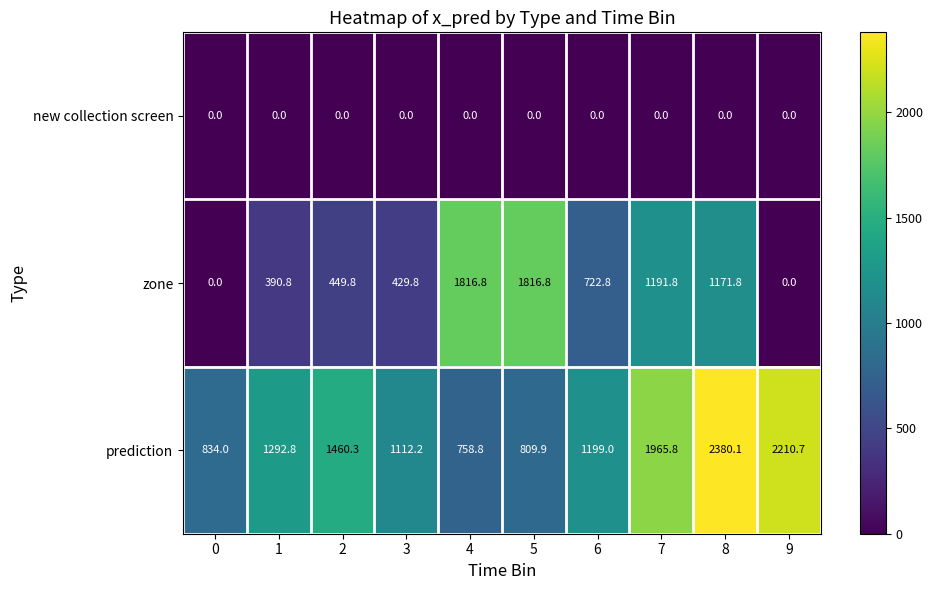

List the series in order of their peak value, highest first.

prediction, zone, new collection screen